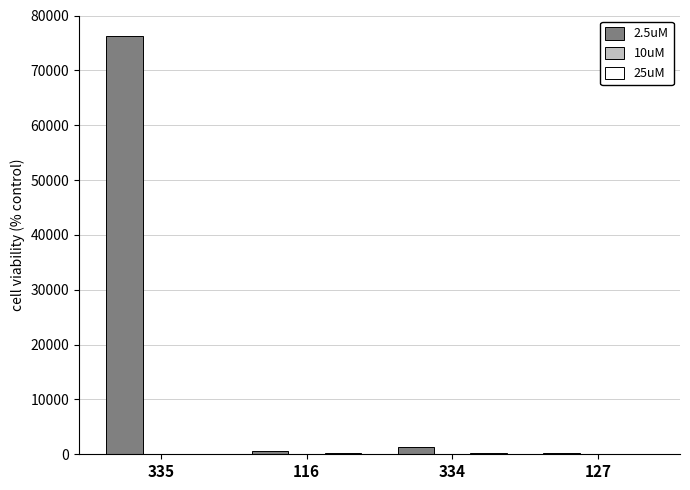

What is the greatest value displayed?

76240